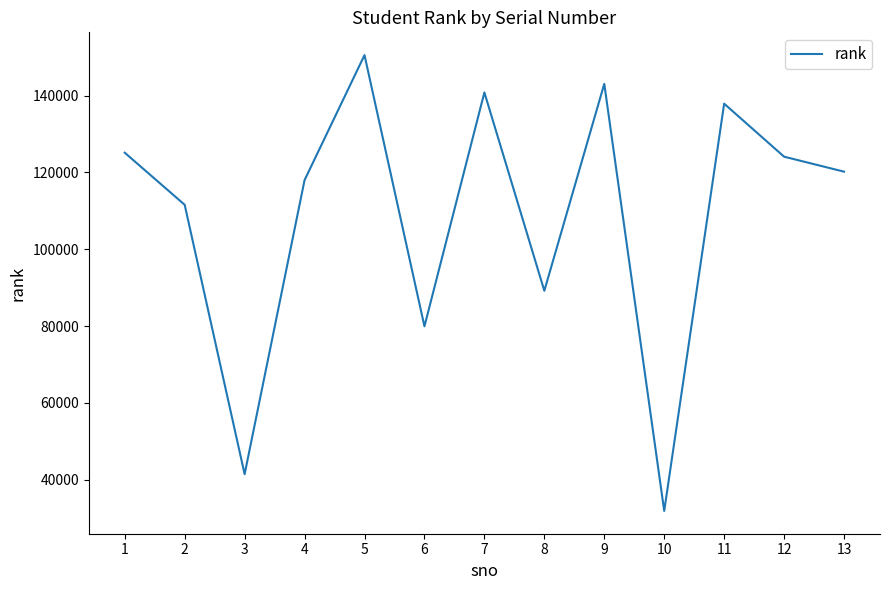

The chart shows a value of 150542 at 5. True or false?

True